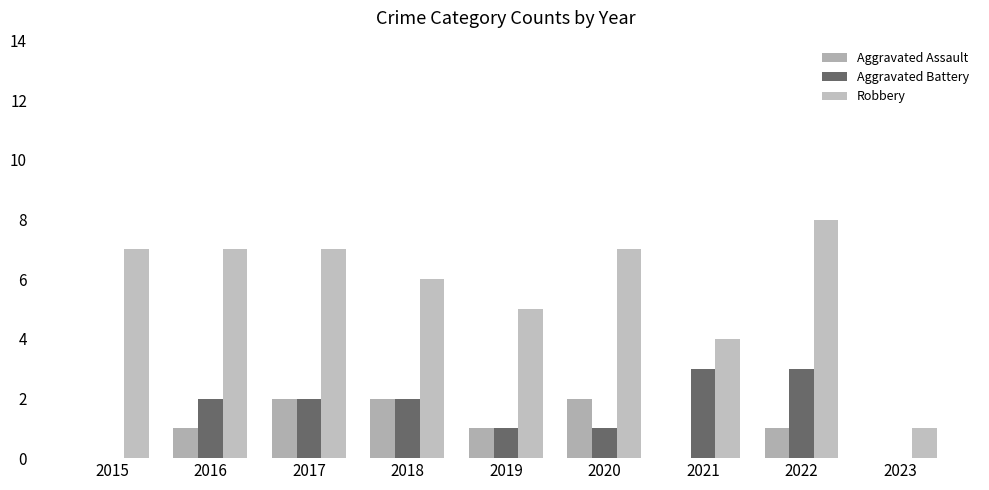

Count the Aggravated Assault values in the range 0 to 2.

9